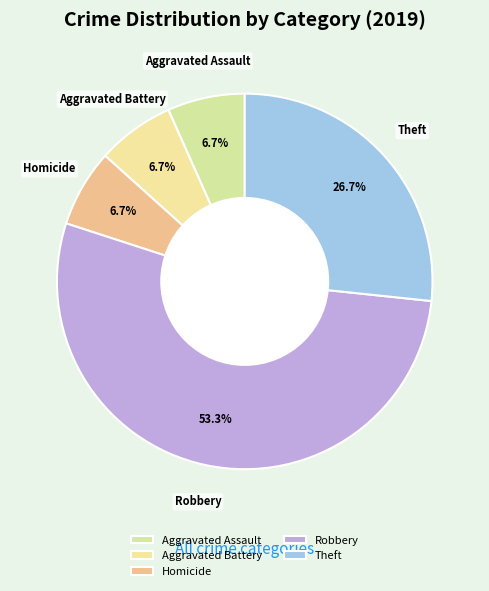

What is the largest slice in the pie chart?

Robbery